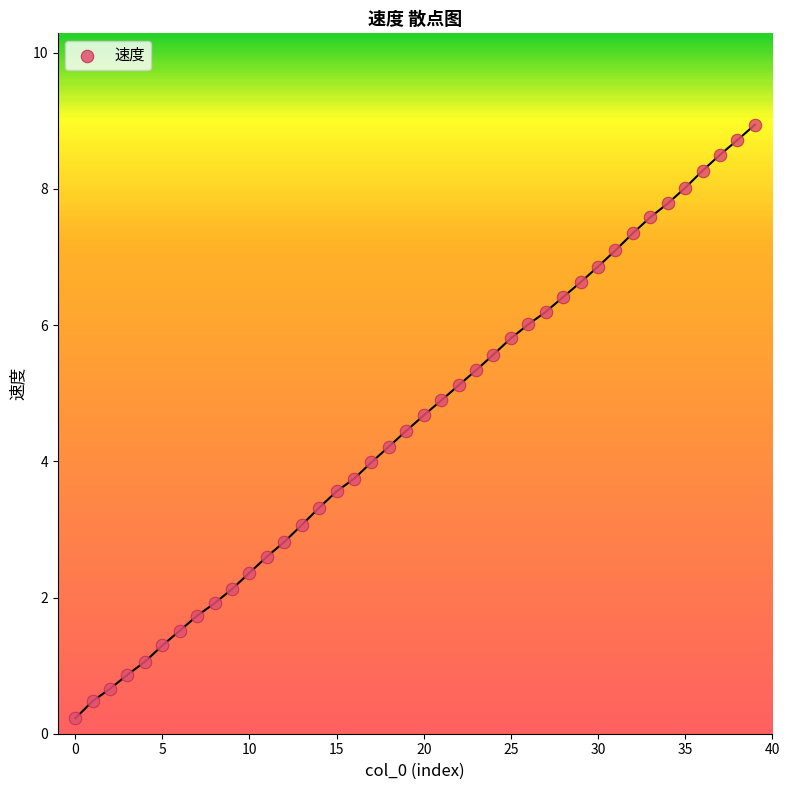

What is the range of Y values (max minus min)?

8.7